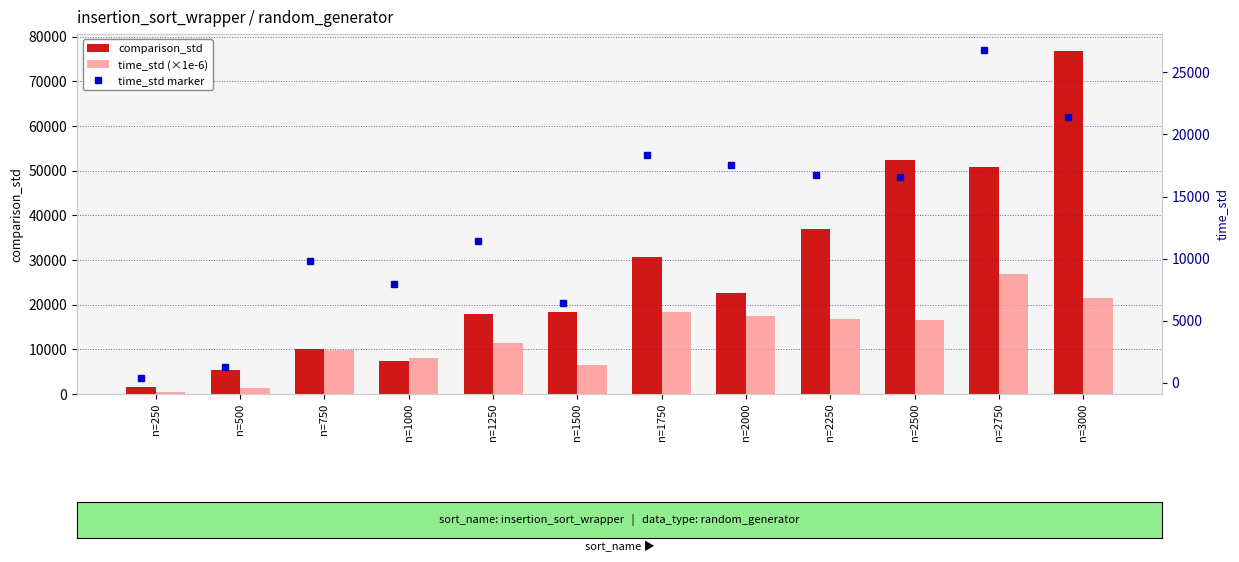

Which category has the lowest value in the comparison_std series?

n=250